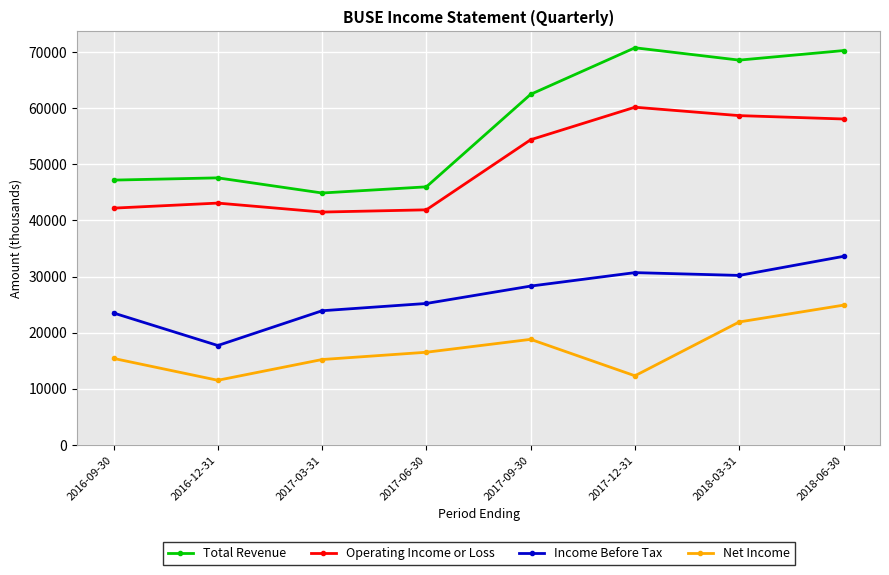

True or false: Net Income and Operating Income or Loss cross at least once.

False